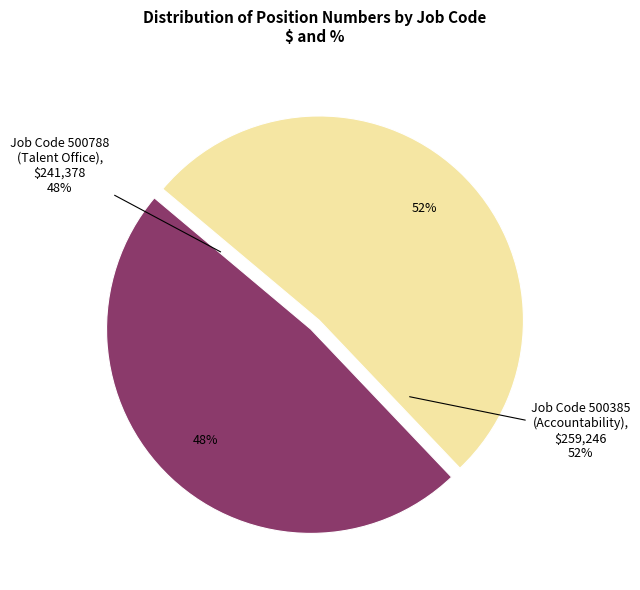

Which slice is the largest?

500385